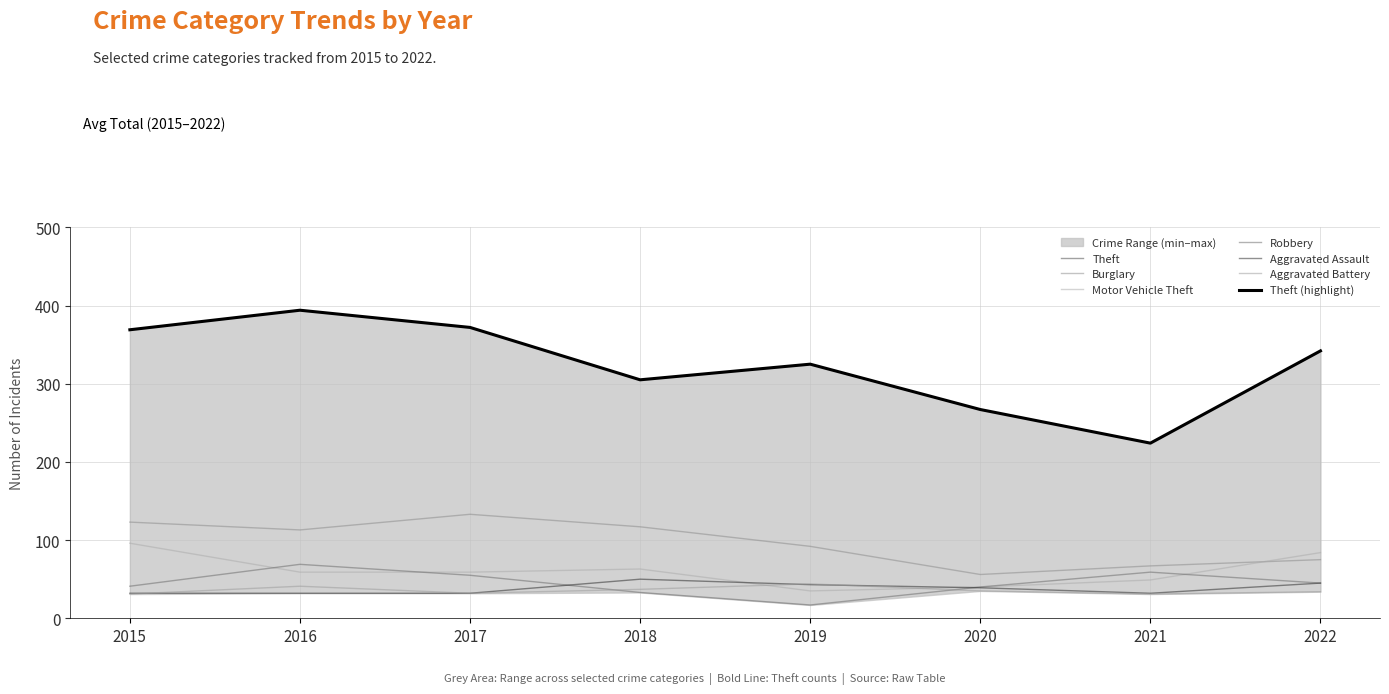

What are all the series names shown in the legend?

Theft, Burglary, Motor Vehicle Theft, Robbery, Aggravated Assault, Aggravated Battery